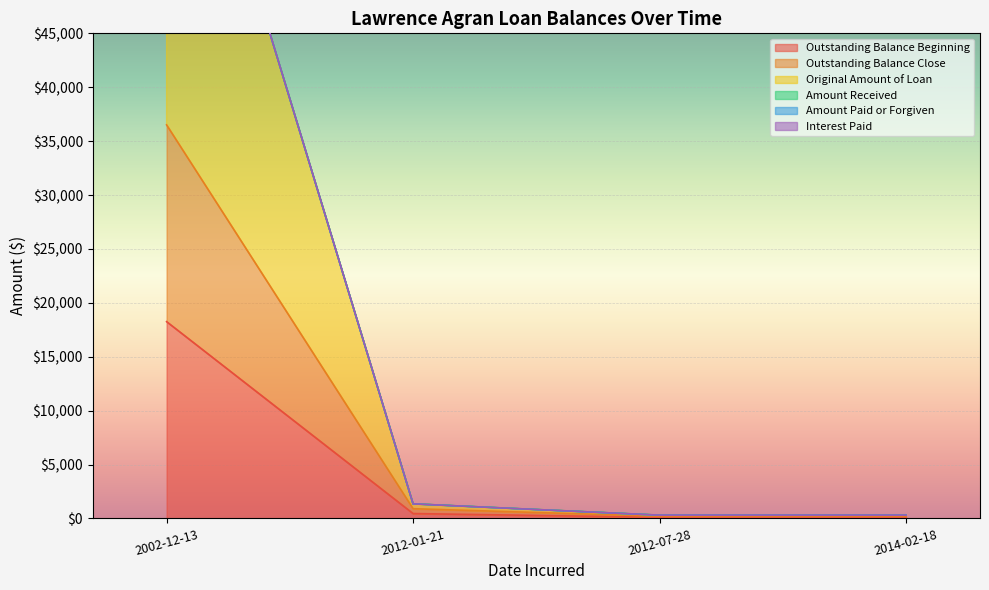

At how many categories does at least one series exceed 25094?

1